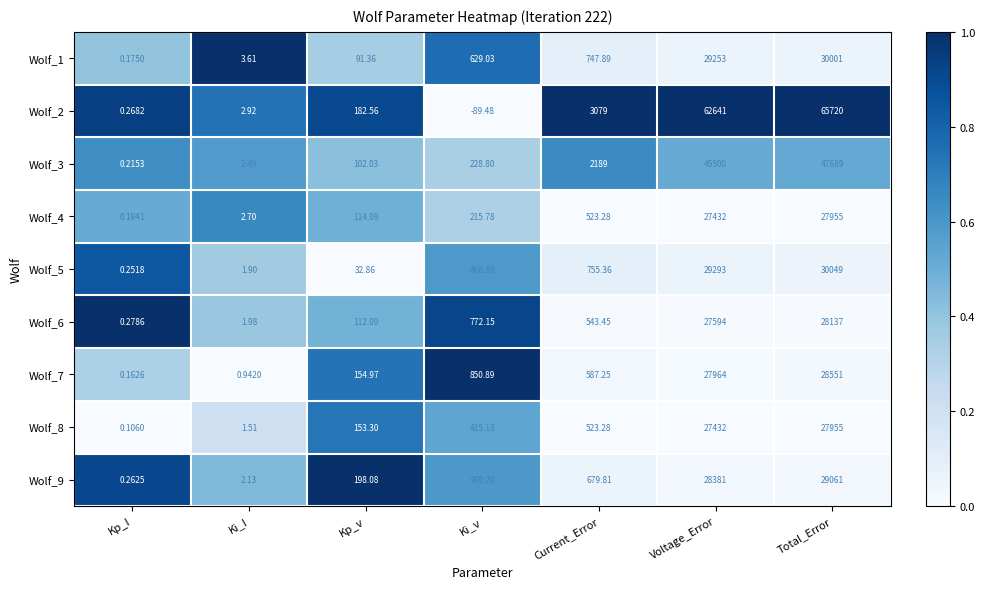

At which label does Wolf_3 reach its peak?

Total_Error